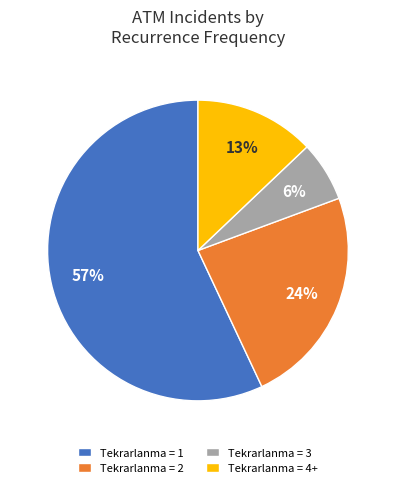

Which category has the biggest portion of the pie?

Tekrarlanma = 1